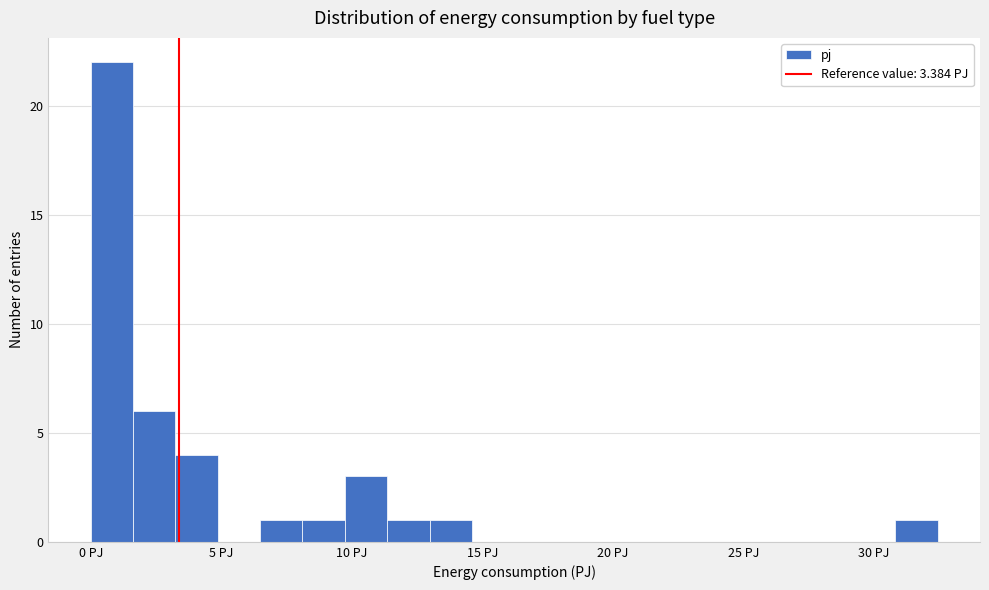

Read against the x-axis, roughly where is the centre of the tallest bar?

1.0